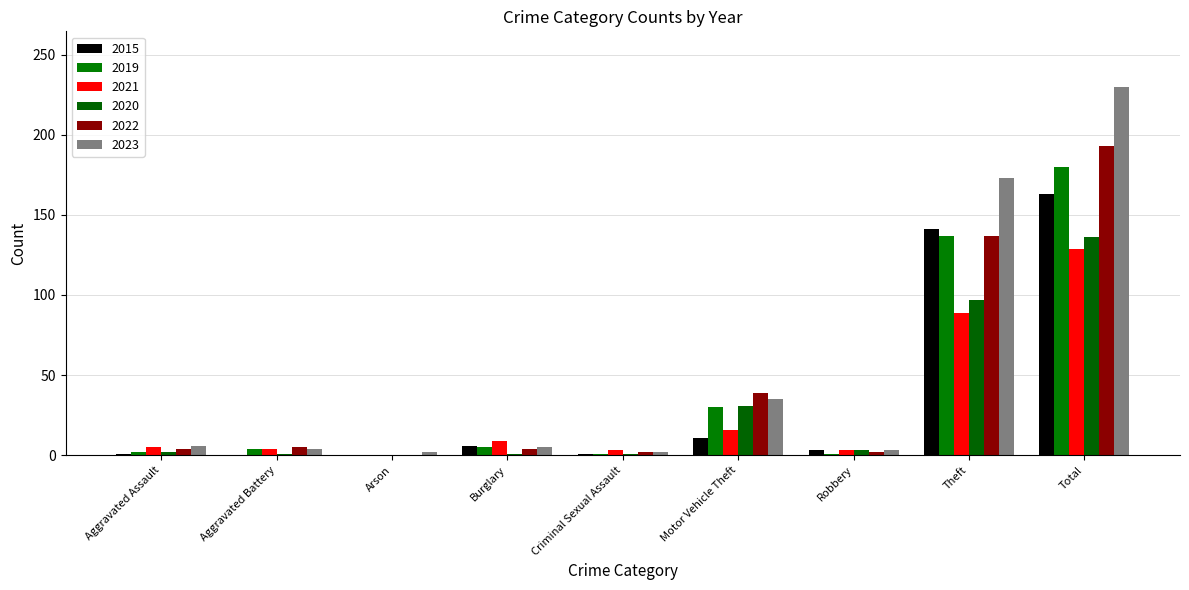

Where does the 2019 series first go above 4?

Burglary